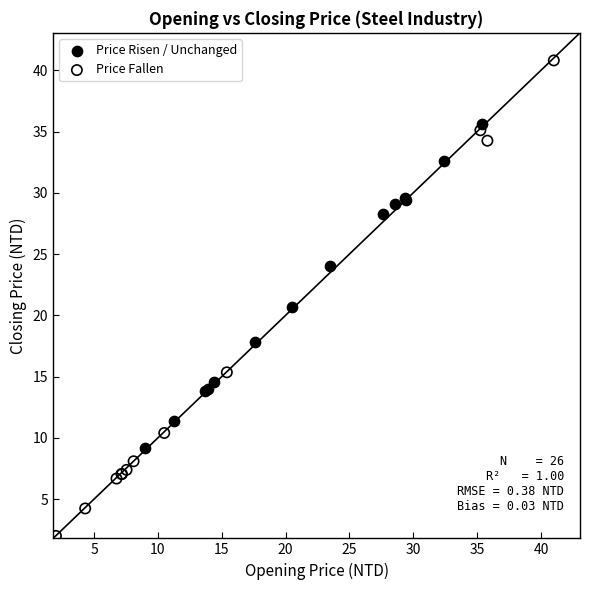

Which series reaches the maximum Y coordinate?

Price Fallen